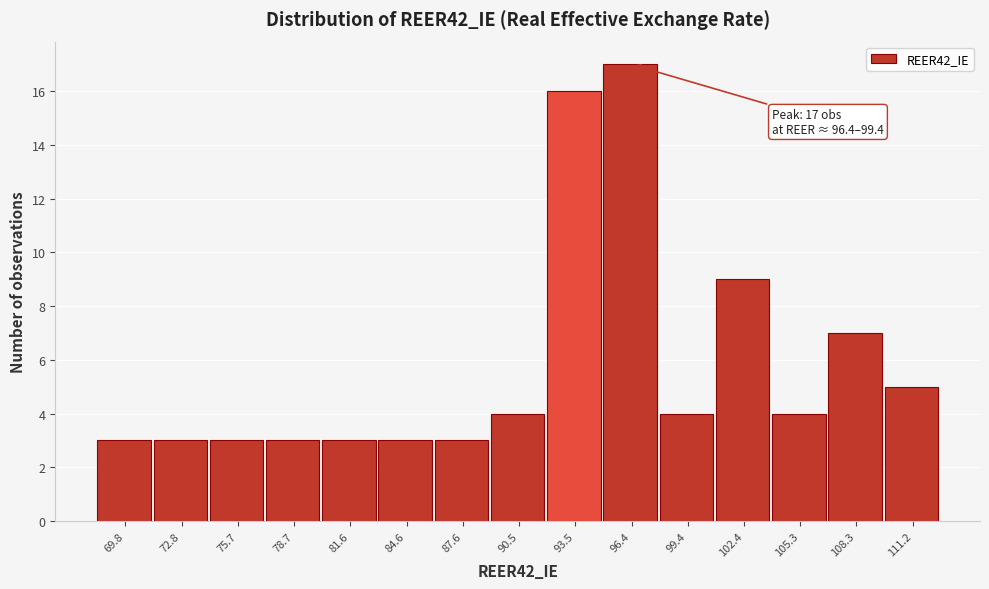

Reading left to right, transcribe all the data shown in this chart.

69.8=3	72.8=3	75.7=3	78.7=3	81.6=3	84.6=3	87.6=3	90.5=4	93.5=16	96.4=17	99.4=4	102.4=9	105.3=4	108.3=7	111.2=5